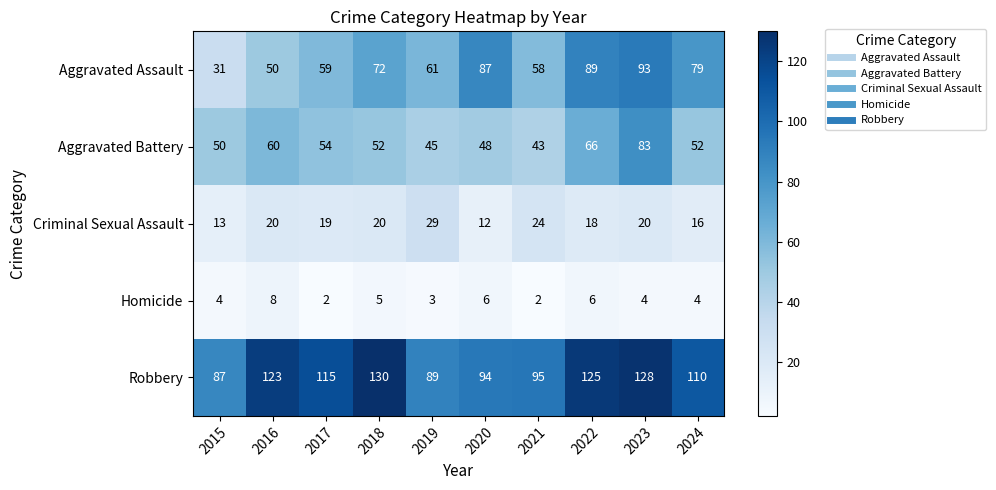

Count the Homicide values in the range 3 to 6.

7